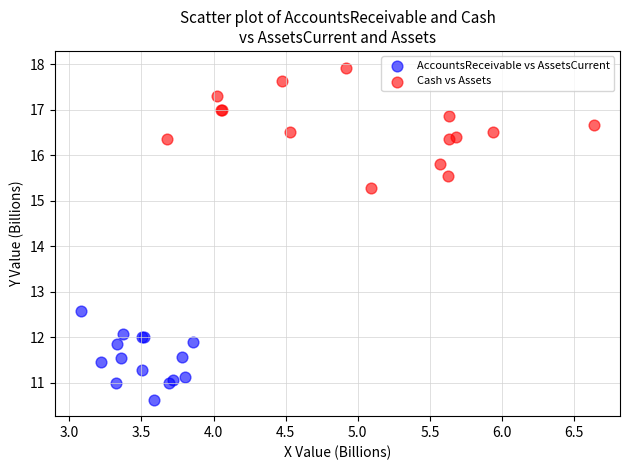

Which series has the largest Y range (max minus min)?

Cash vs Assets